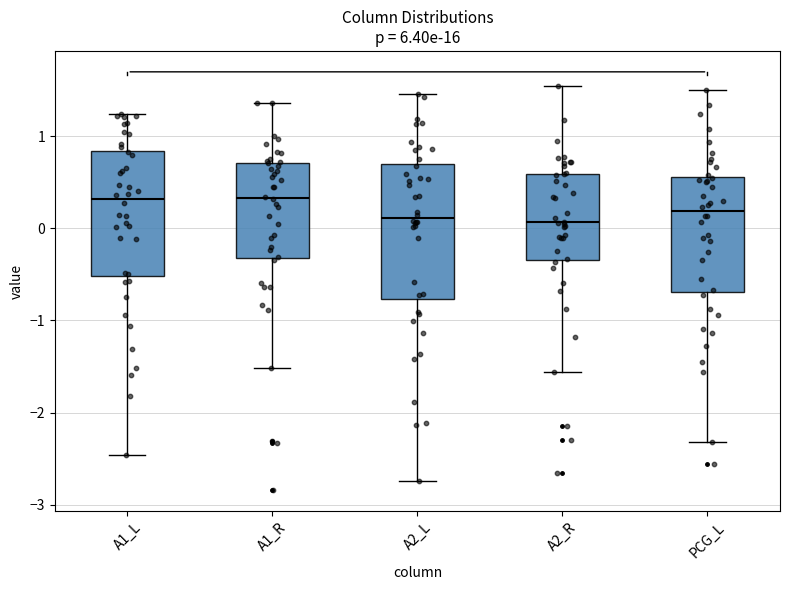

Which box is the tallest, from its lower edge to its upper edge?

A2_L